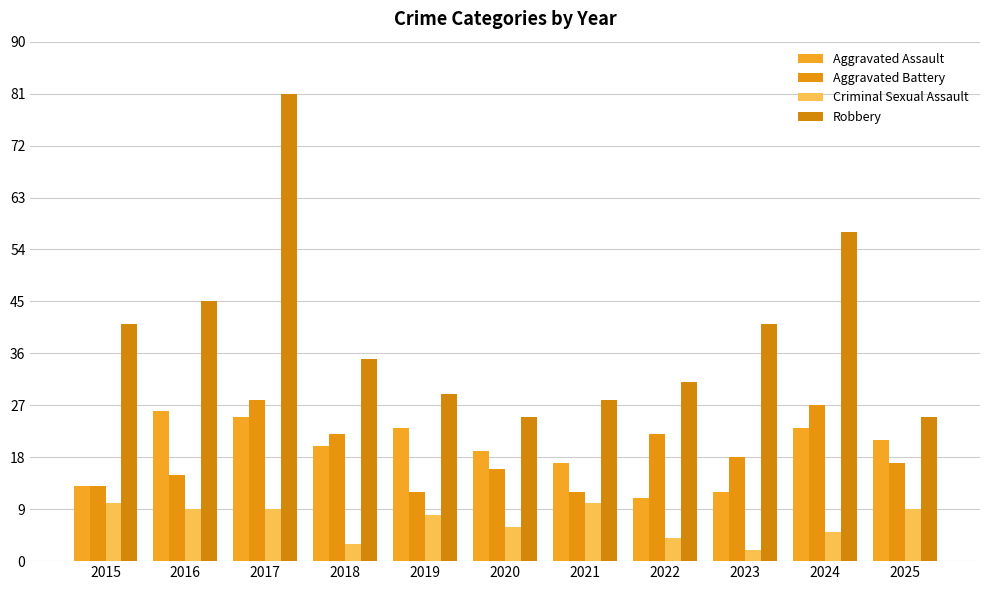

What is the highest value of the Robbery series?

81